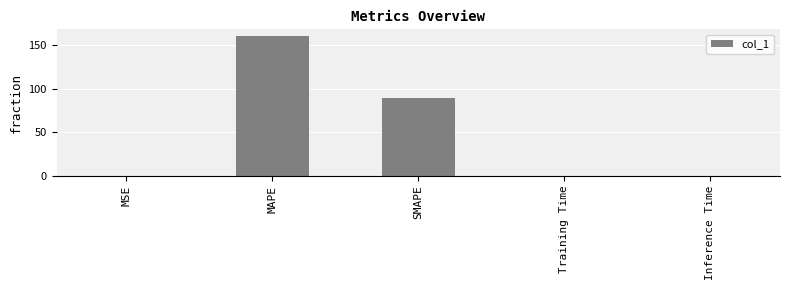

True or false: the data shows 99.5 at MAPE.

False